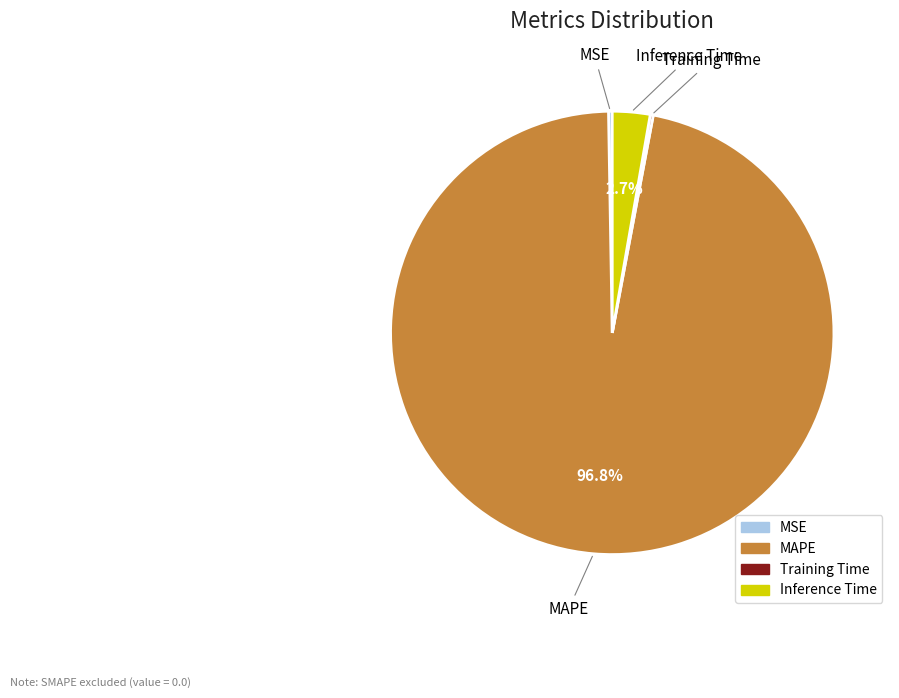

What is the largest slice in the pie chart?

MAPE